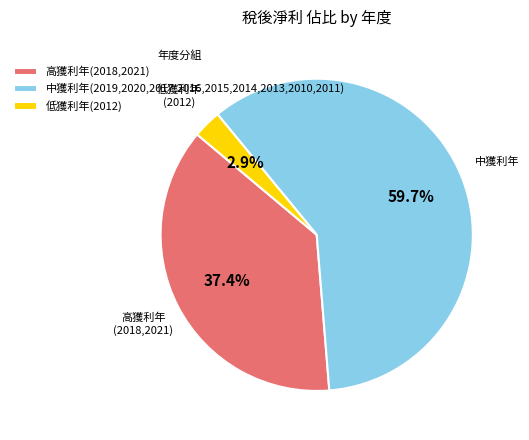

Between 低獲利年(2012) and 高獲利年(2018,2021), which is larger?

高獲利年(2018,2021)